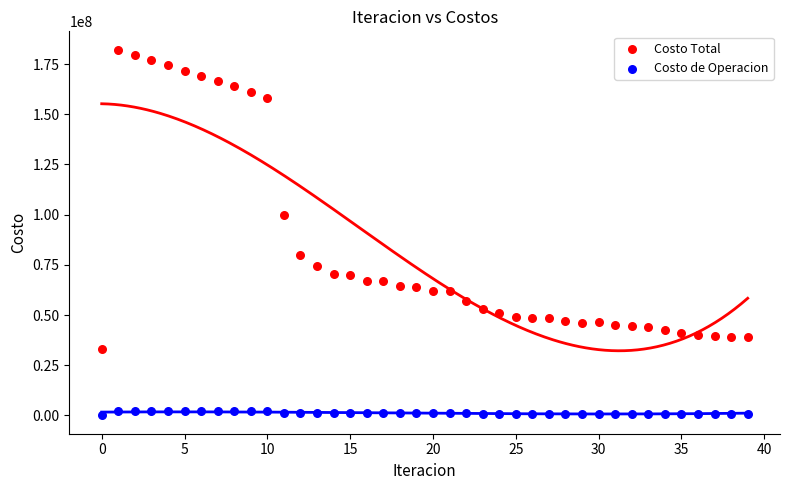

Across all series, what Y value is closest to 91080201?

99880789.9